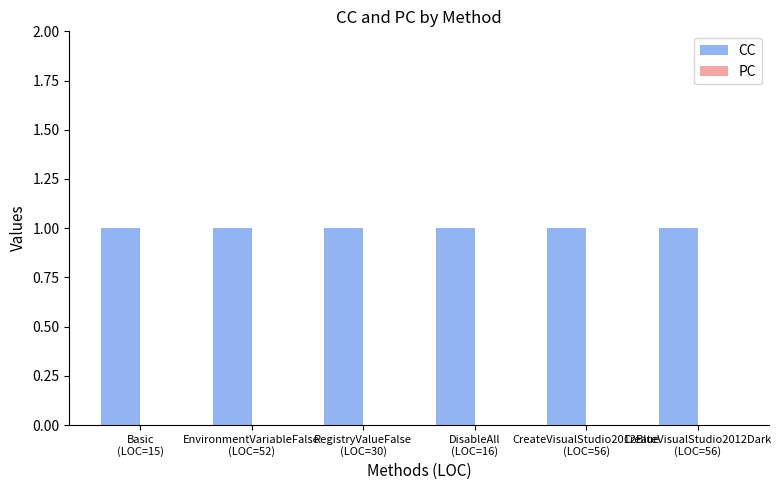

How many series are shown in this chart?

2